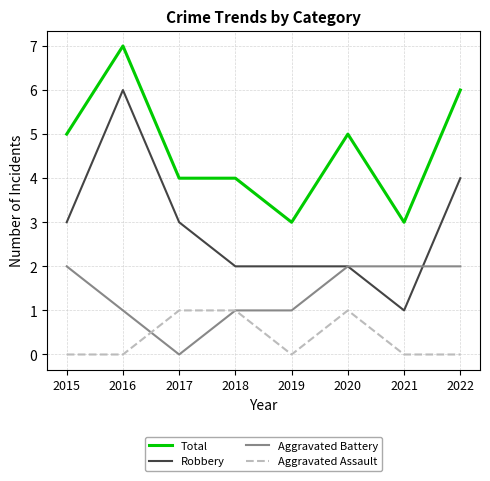

Count the Robbery values in the range 2 to 4.

6